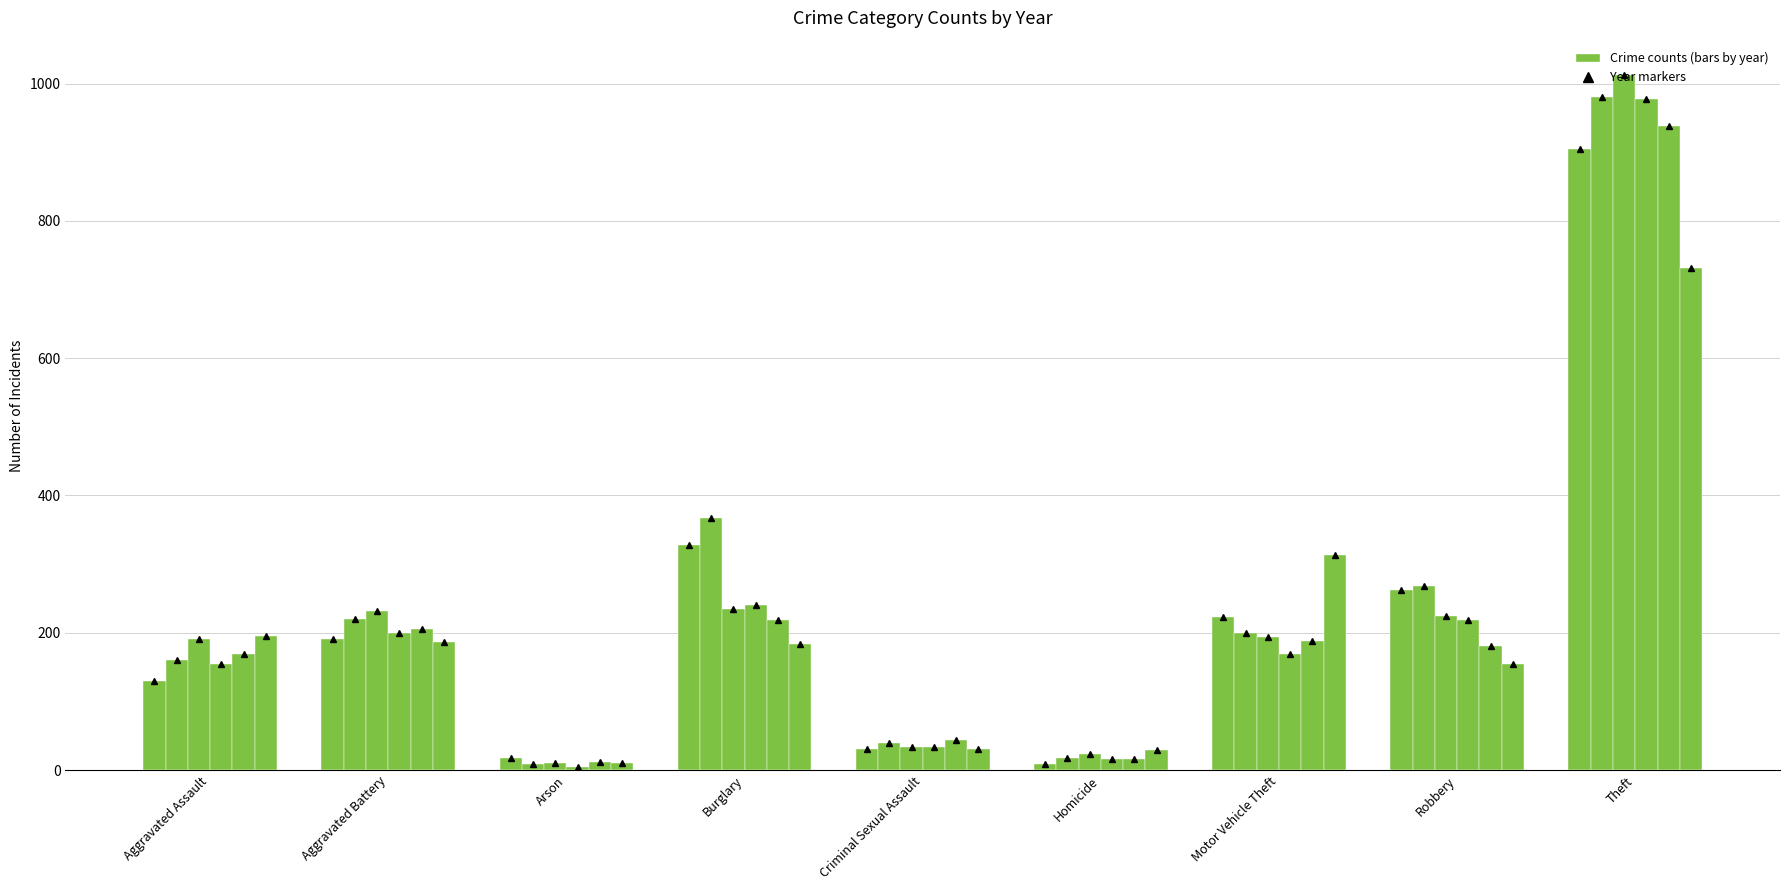

How many categories are shown in the chart?

9